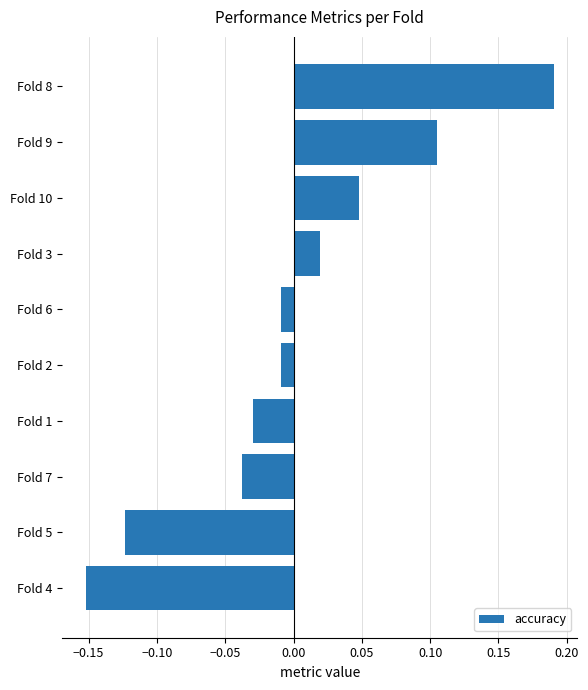

Is it true that the value at Fold 8 is 0.3?

False